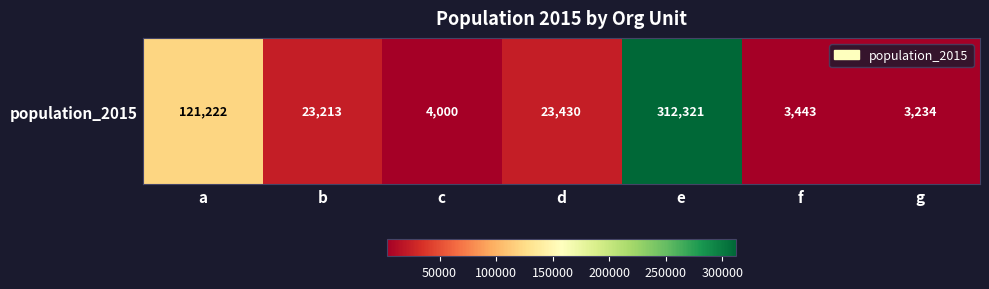

At which label does the data first exceed 23213?

a